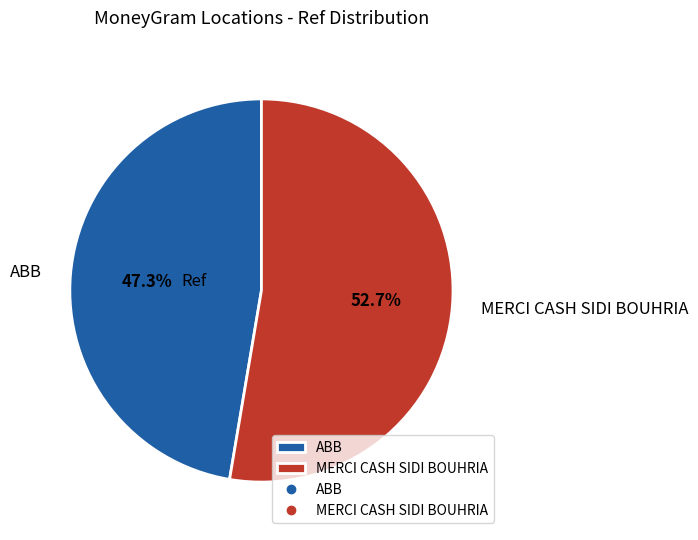

Is there any slice that represents more than half of the pie?

Yes